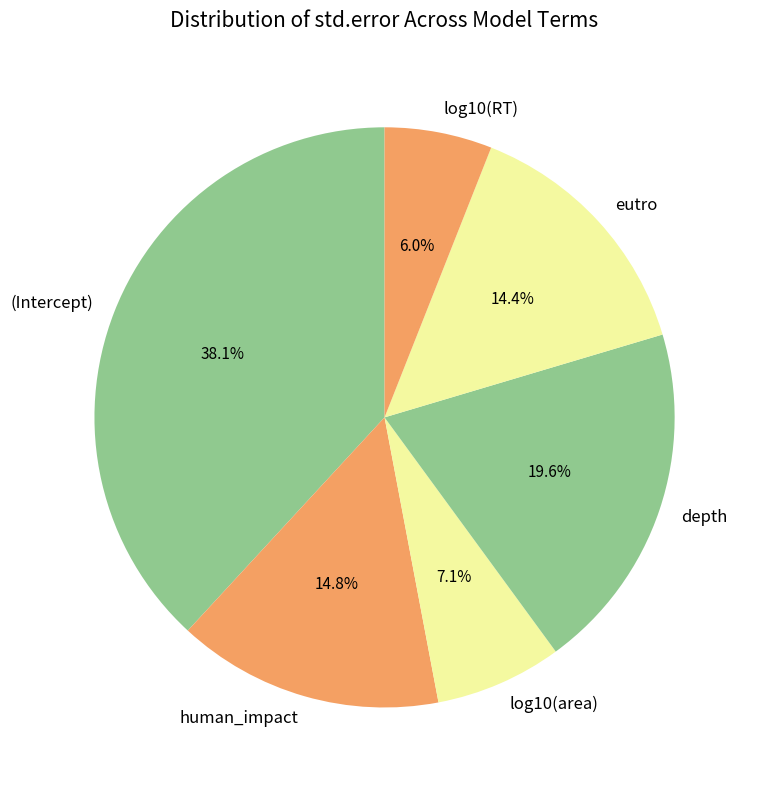

Does log10(RT) represent more than half of the total?

No